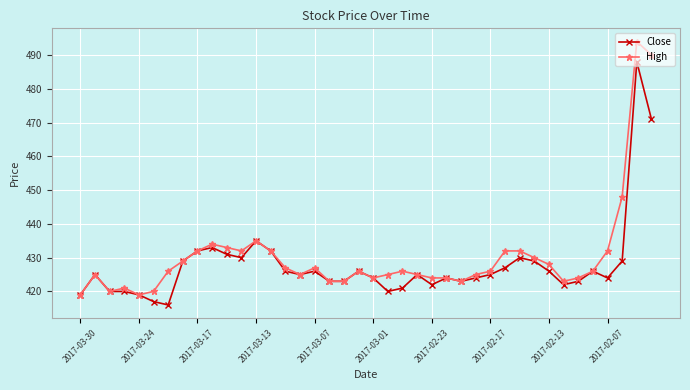

What is the average value of the High series?

430